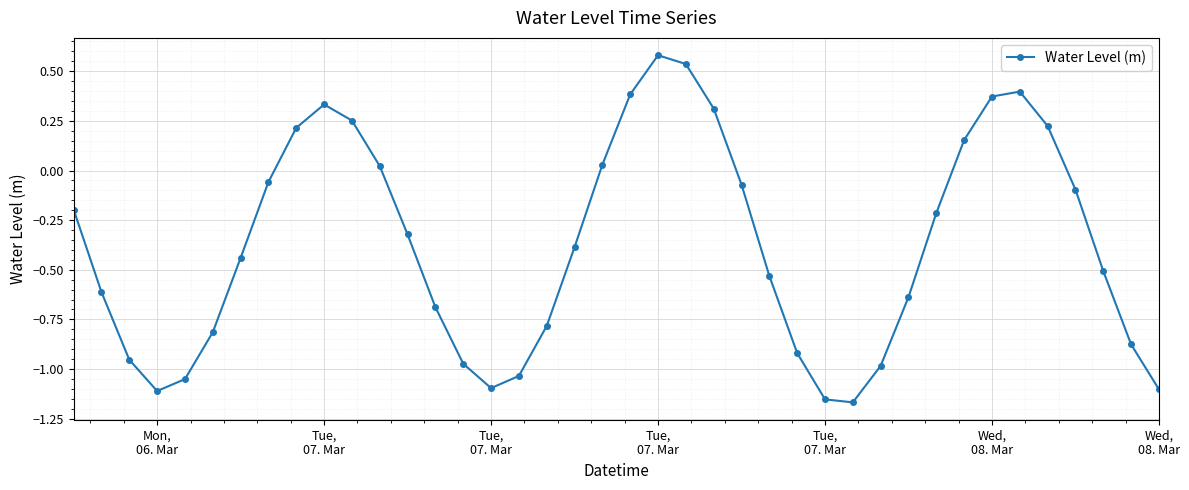

What is the difference between the maximum and minimum values?

1.7